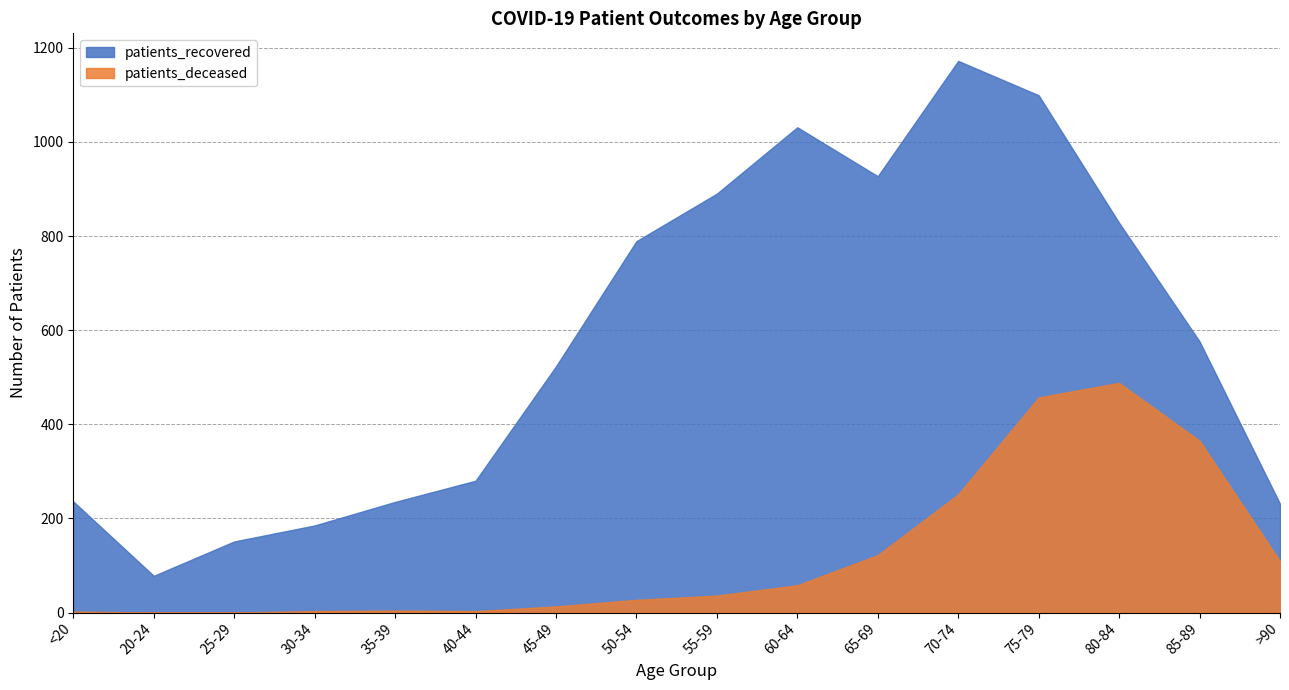

Reading left to right, what are all the values shown in this chart?

patients_recovered: <20=236	20-24=78	25-29=151	30-34=185	35-39=235	40-44=280	45-49=523	50-54=789	55-59=890	60-64=1031	65-69=927	70-74=1172	75-79=1099	80-84=828	85-89=576	>90=231
patients_deceased: <20=2	20-24=0	25-29=0	30-34=3	35-39=4	40-44=3	45-49=13	50-54=27	55-59=36	60-64=58	65-69=122	70-74=251	75-79=457	80-84=488	85-89=365	>90=109